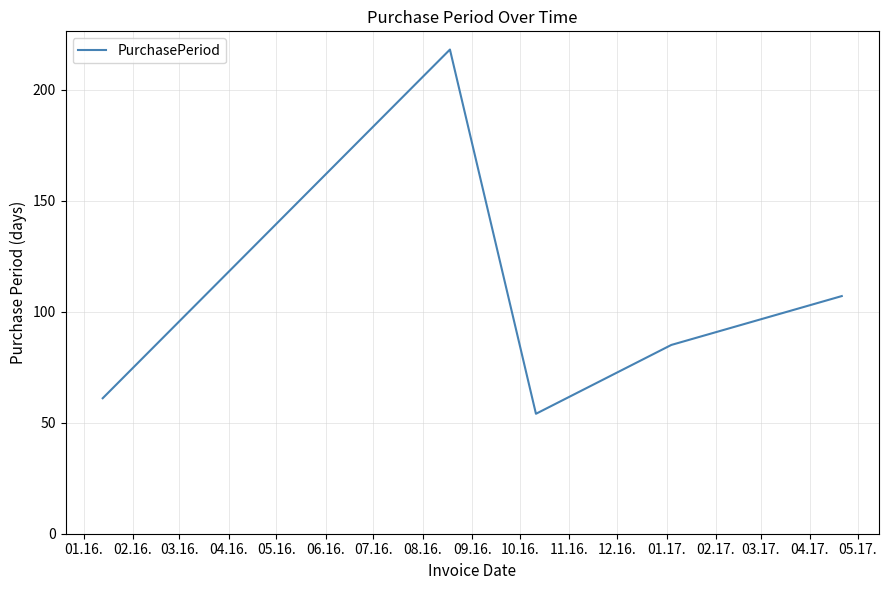

True or false: there are more than 2 points higher than both neighbors.

False